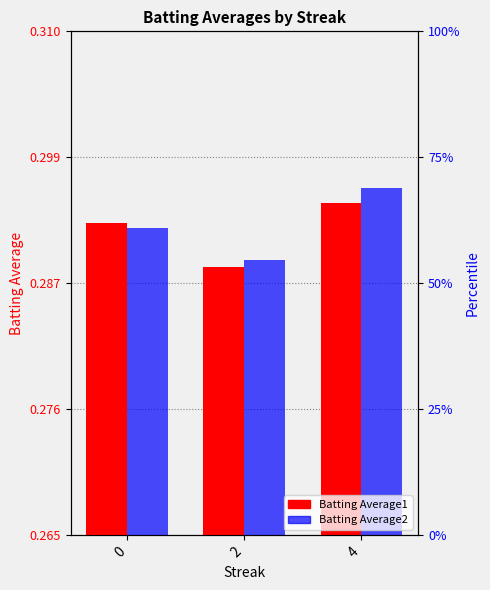

Does the chart contain stacked bars?

No